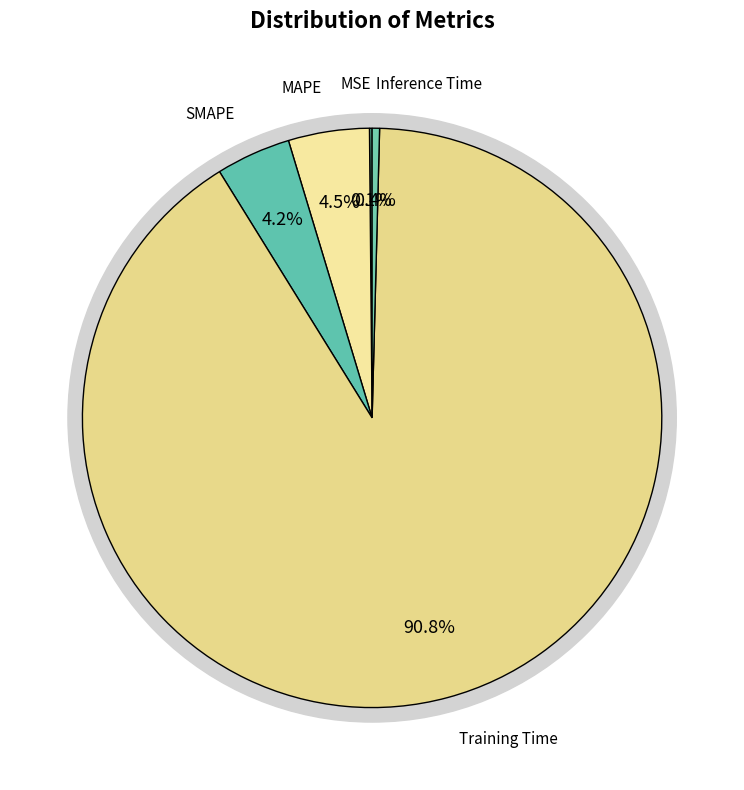

What is the change in value from Training Time to Inference Time?

-3.4